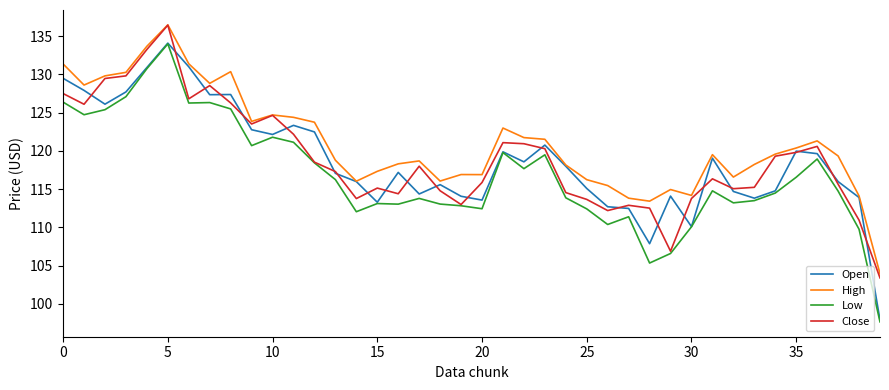

True or false: Low and High intersect in this chart.

False